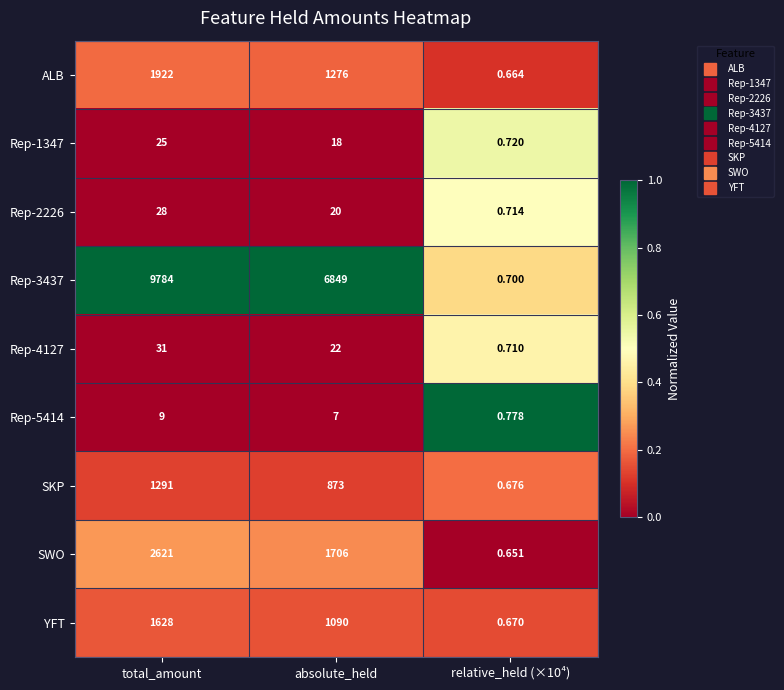

How many series are shown in this chart?

9